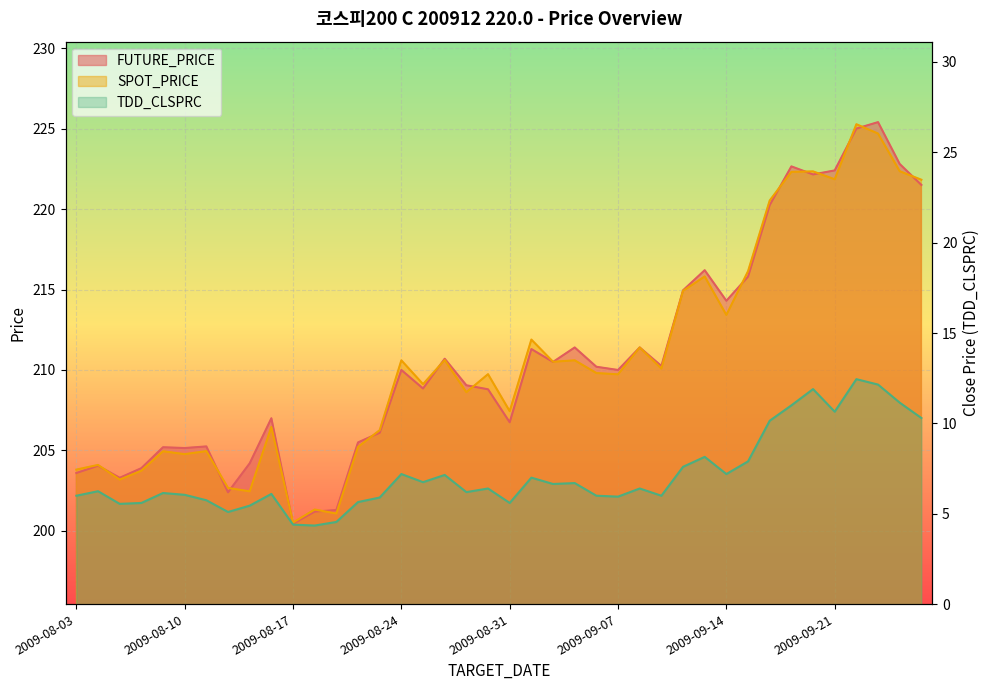

What is the value of the FUTURE_PRICE point at the 8th from the left?

202.4